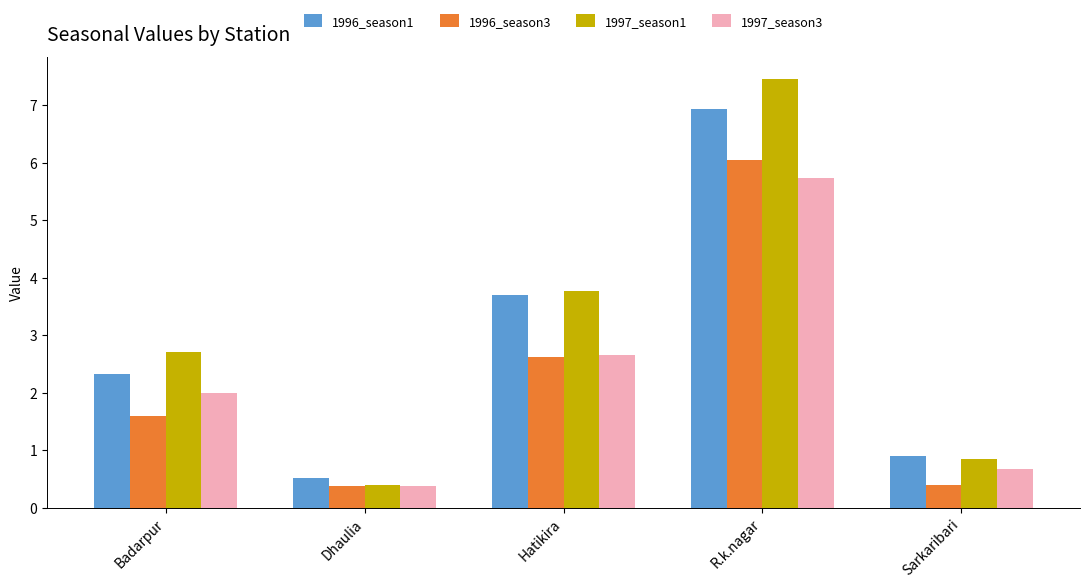

What are all the series names shown in the legend?

1996_season1, 1996_season3, 1997_season1, 1997_season3